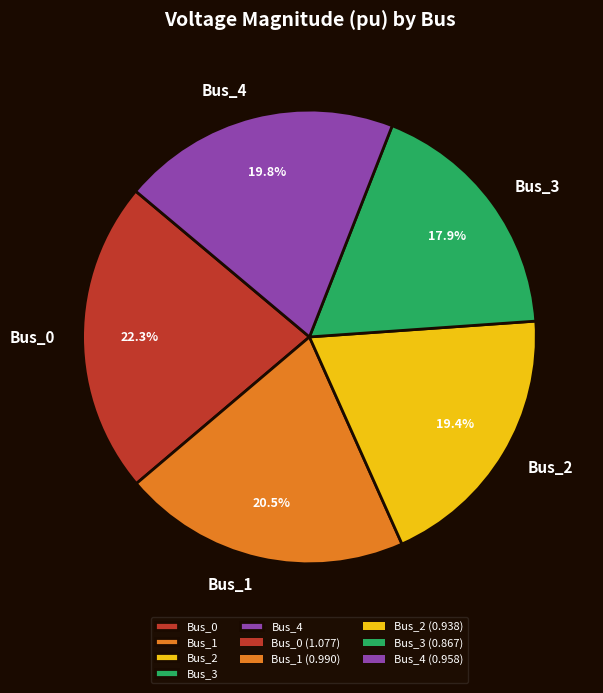

What percentage is the Bus_3 slice, to the nearest percent?

18%